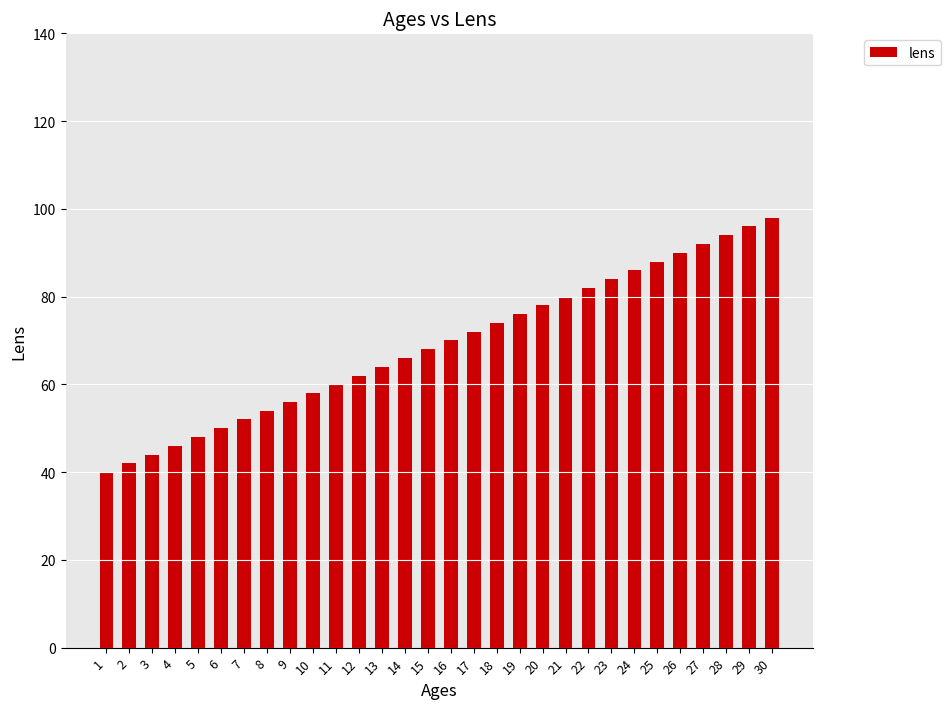

Which category has the highest value across all series?

30